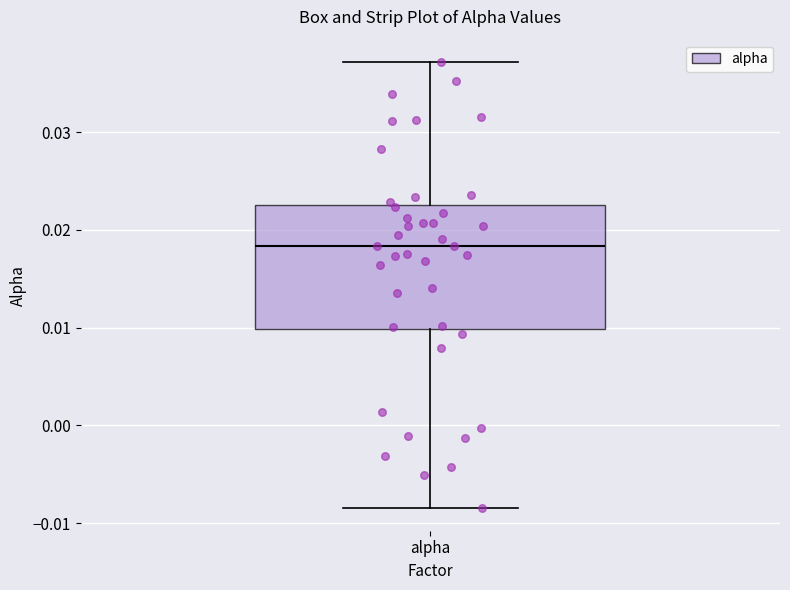

Transcribe this box plot: give where the median line is, the range the box spans, and where the two whiskers end, as read against the y-axis. The values are not printed on the chart, so give them approximately, as read against the axis.

median 0.018, box 0.010 to 0.023, whiskers -0.008 to 0.037